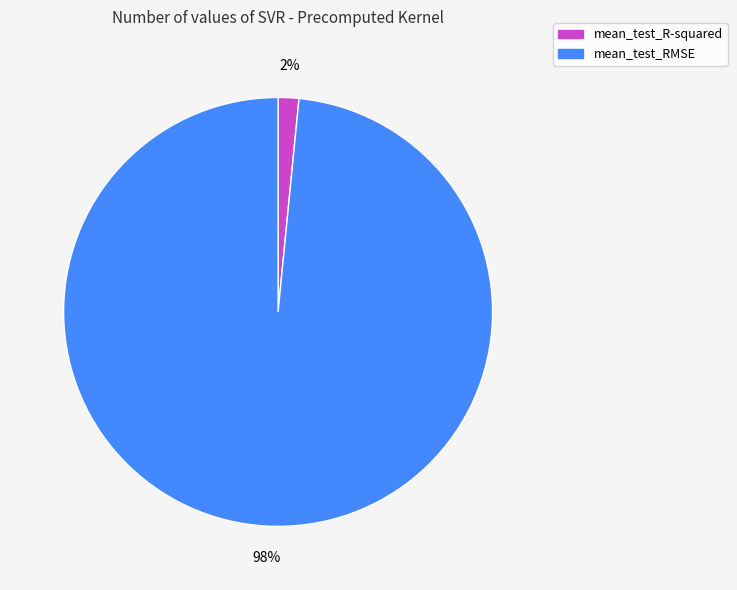

Which slice represents more than half of the pie?

mean_test_RMSE